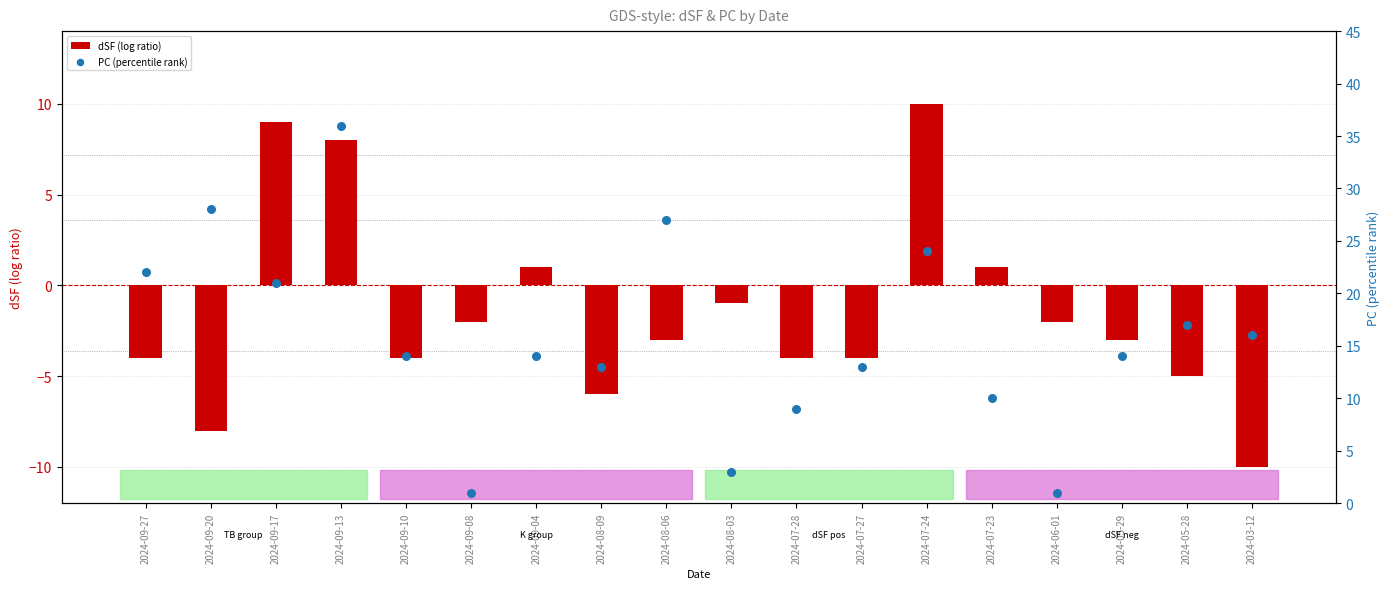

What are all the series names shown in the legend?

dSF (log ratio), PC (percentile rank)